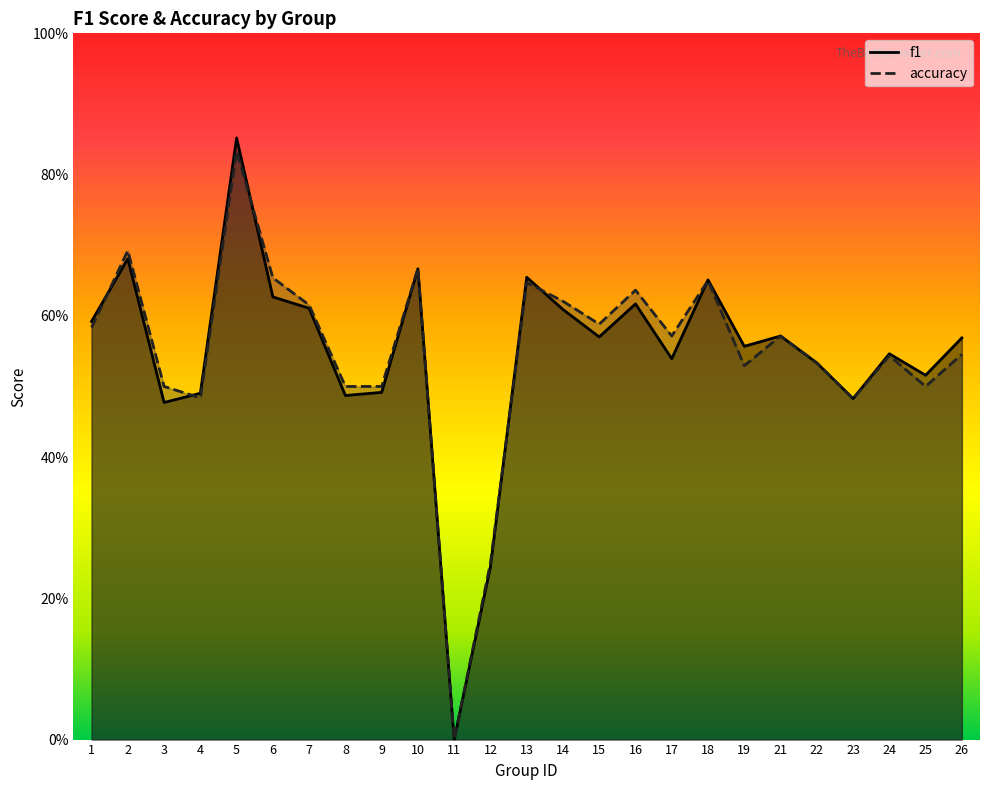

Count the accuracy values in the range 0 to 1.

25